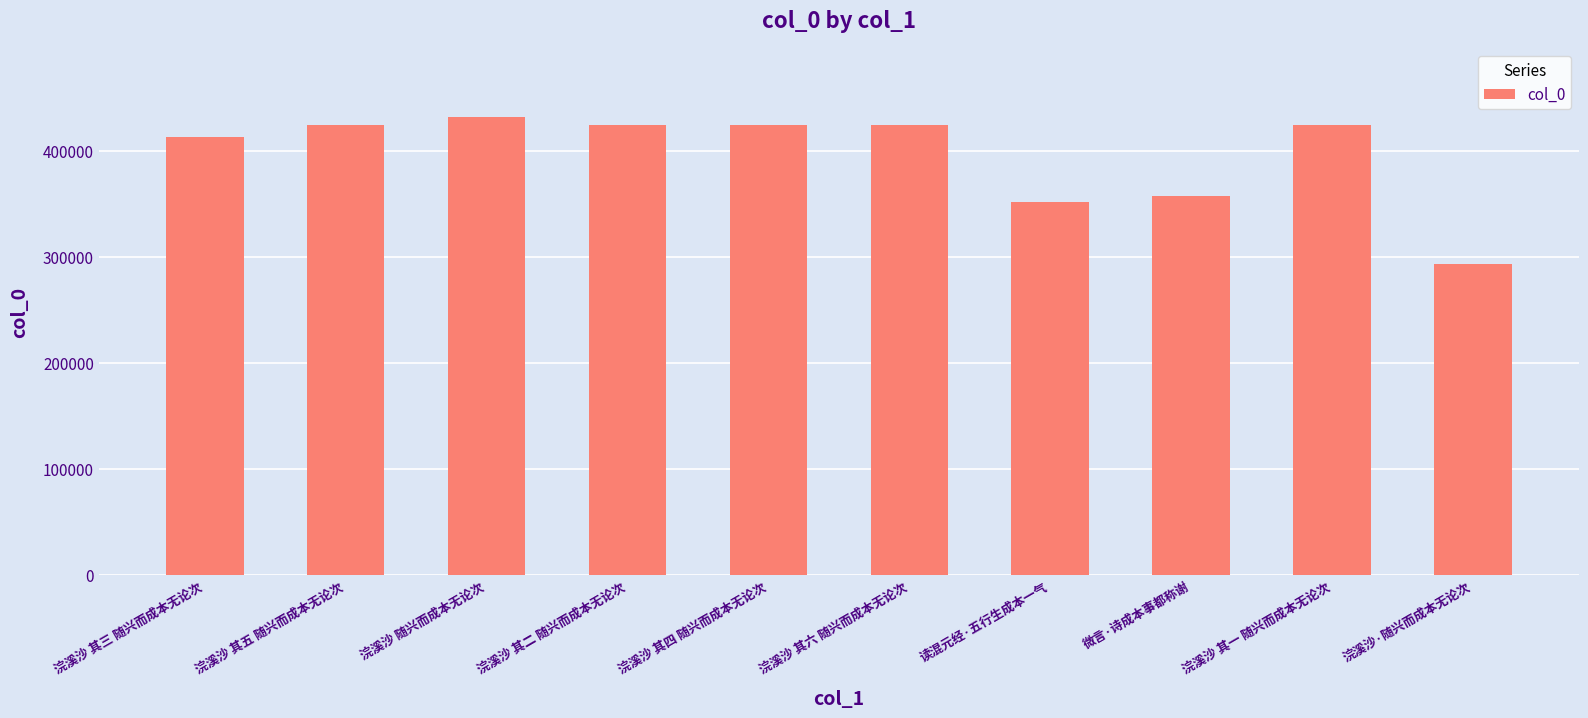

Is it true that the value at 微言·诗成本事都称谢 is 516030?

False